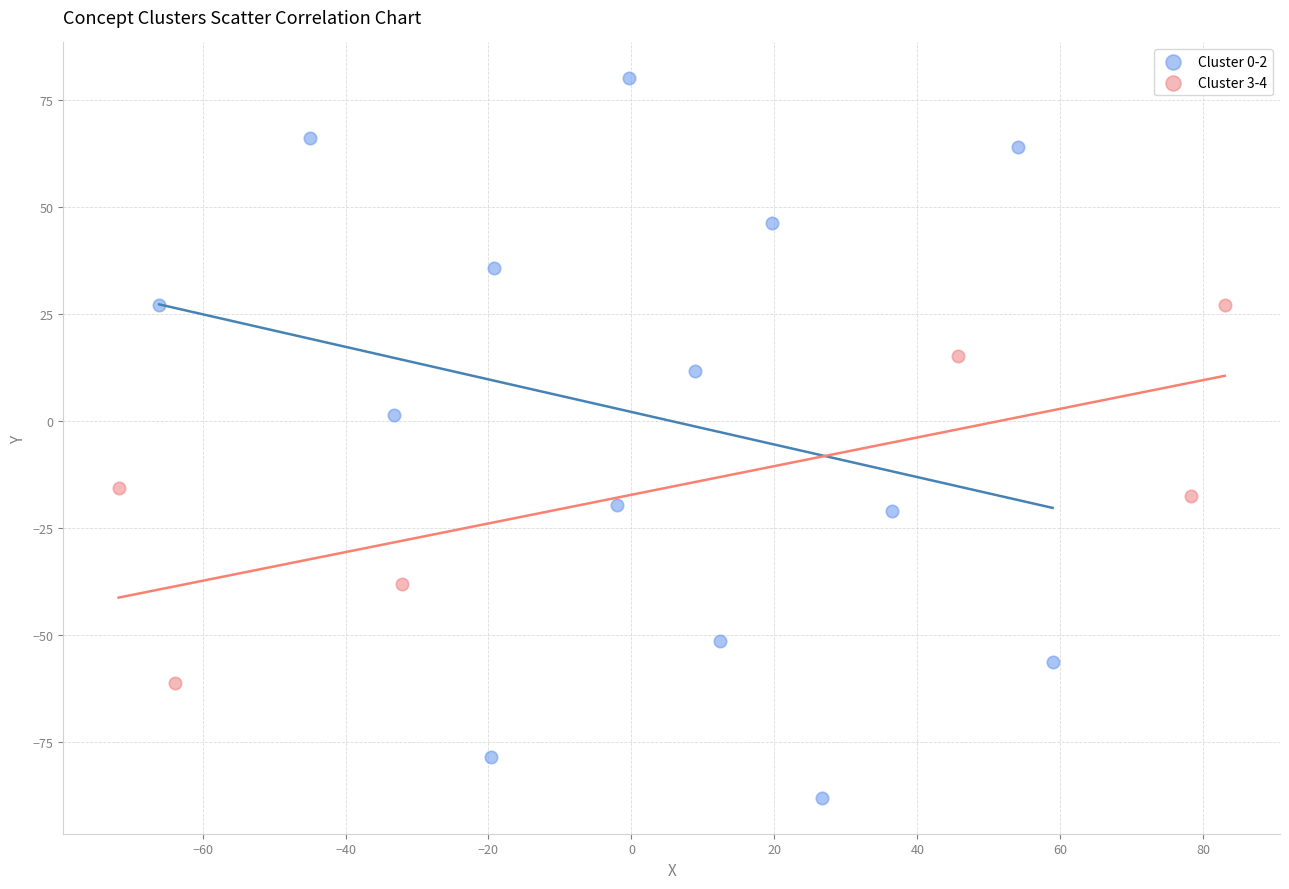

Which series reaches the minimum Y coordinate?

Cluster 0-2